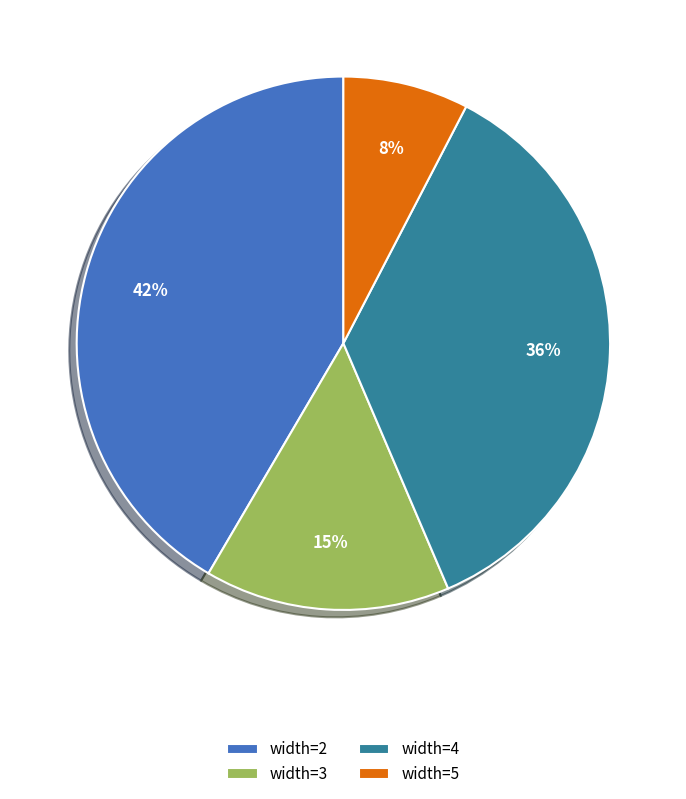

Does width=3 account for over 50% of the chart?

No